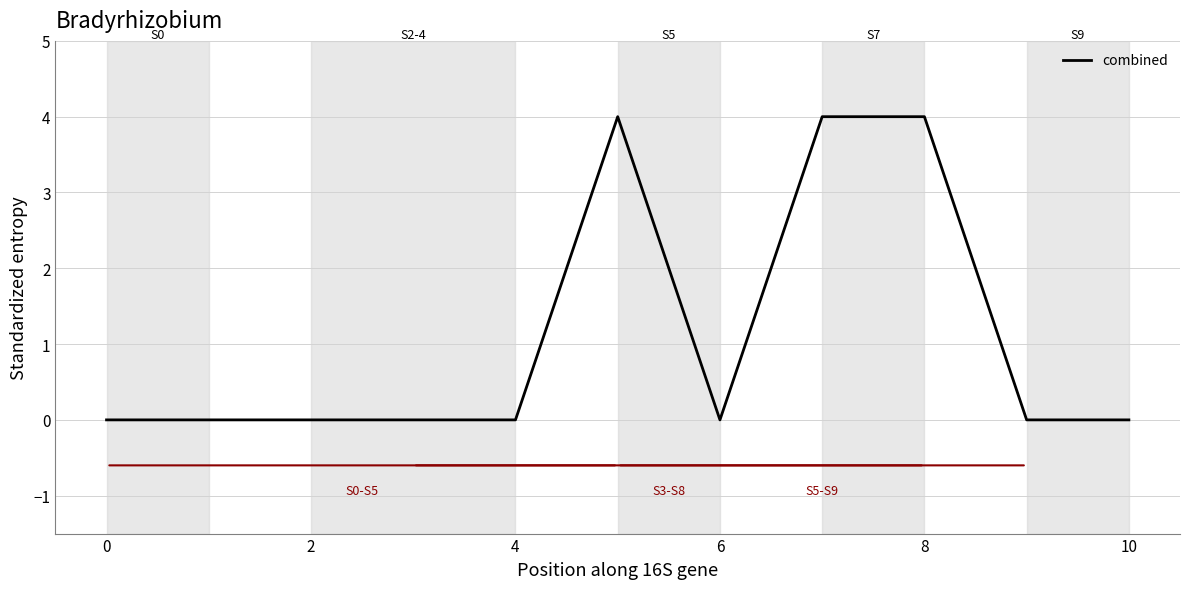

Reading left to right, what are all the values shown in this chart?

0	0	0	0	0	4	0	4	4	0	0